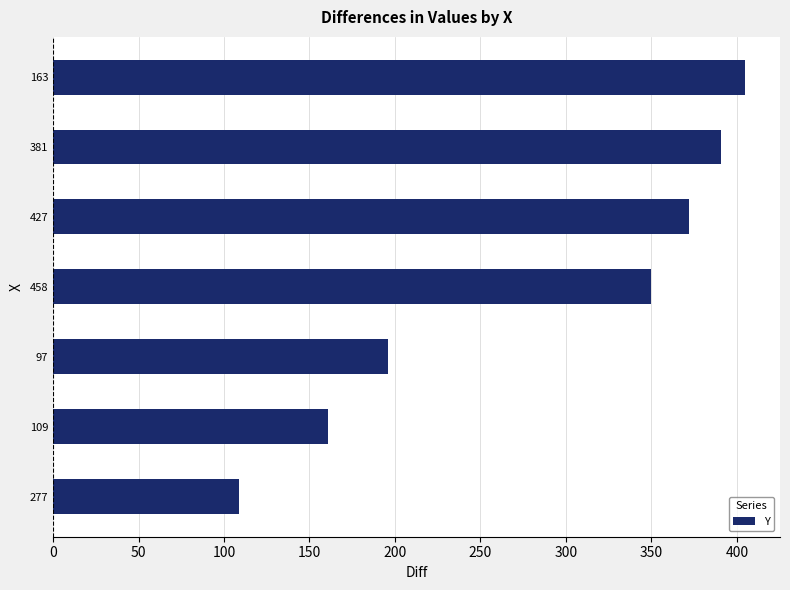

Reading bottom to top, list all the values displayed in this chart.

109	161	196	350	372	391	405